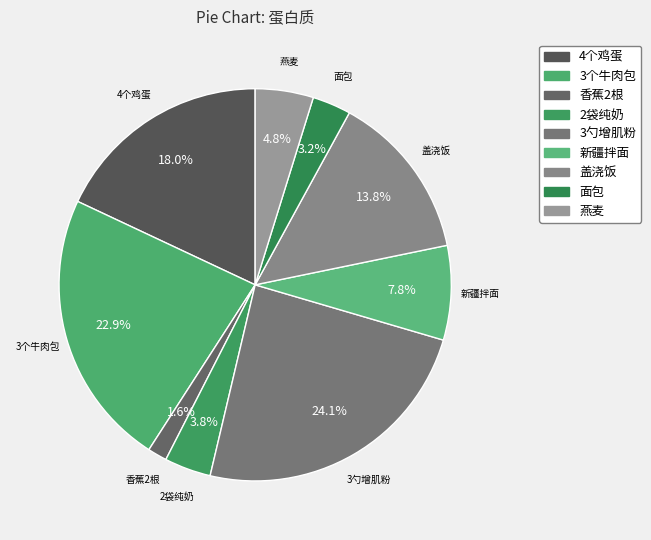

Combined, what portion of the pie is 面包 and 香蕉2根?

4.8%